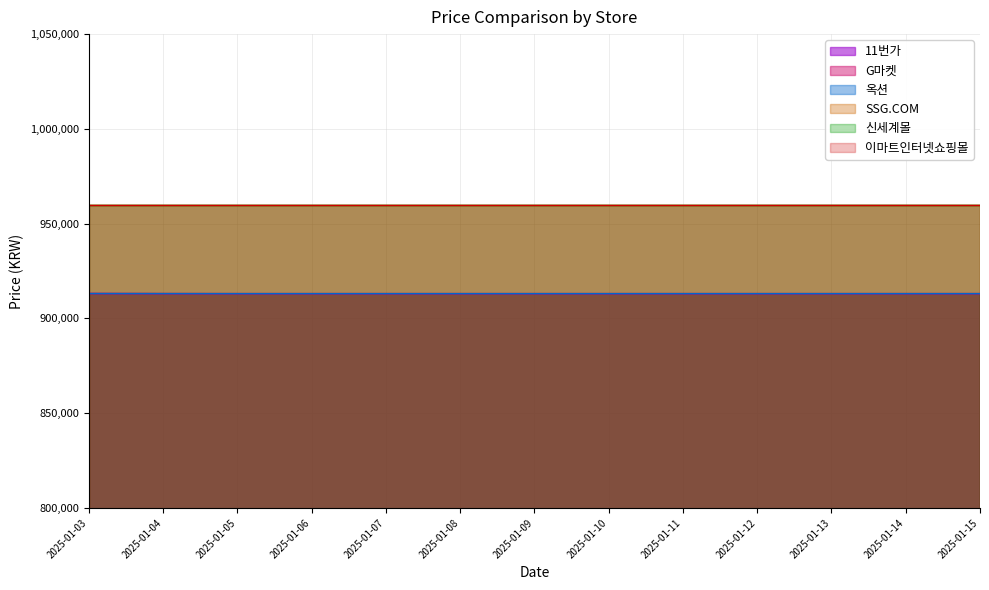

Does the chart have visible grid lines?

Yes